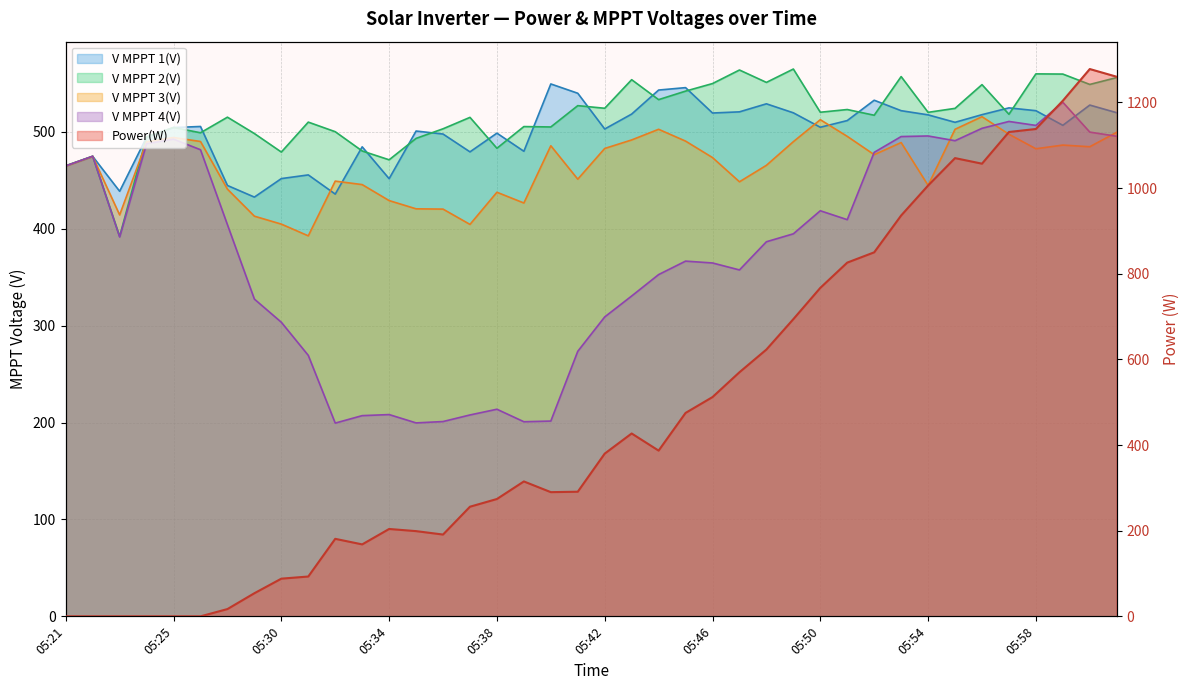

What is the spread (max minus min) of values at 05:46?

185.2